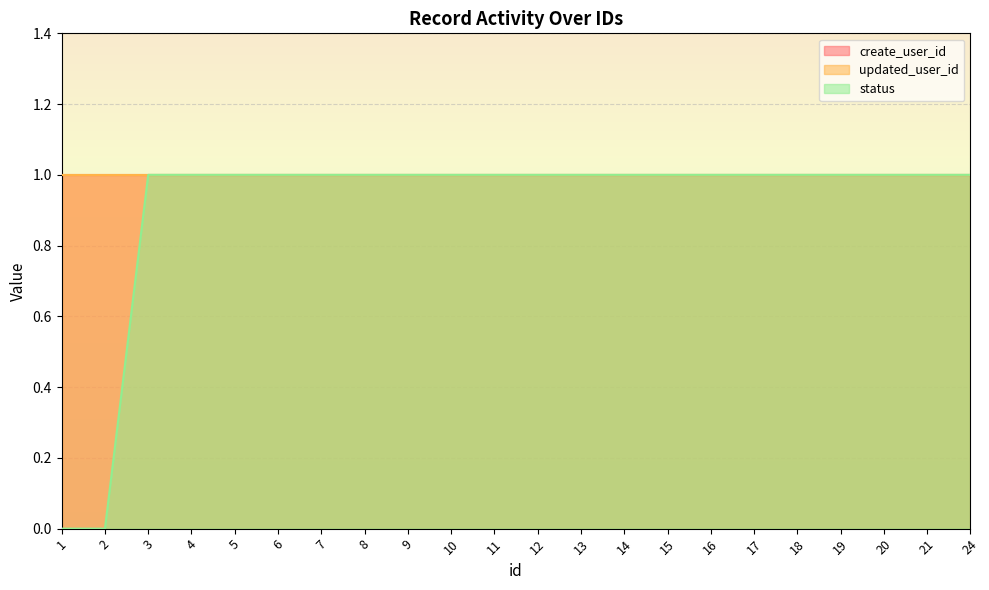

At which category is the sum across all series the highest?

3